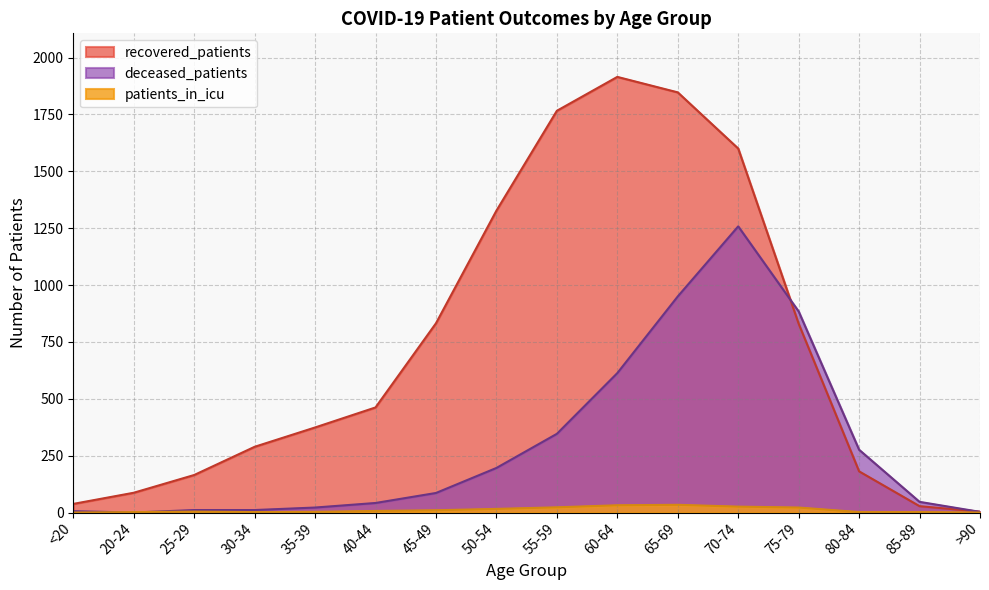

At which label does recovered_patients reach its minimum?

>90